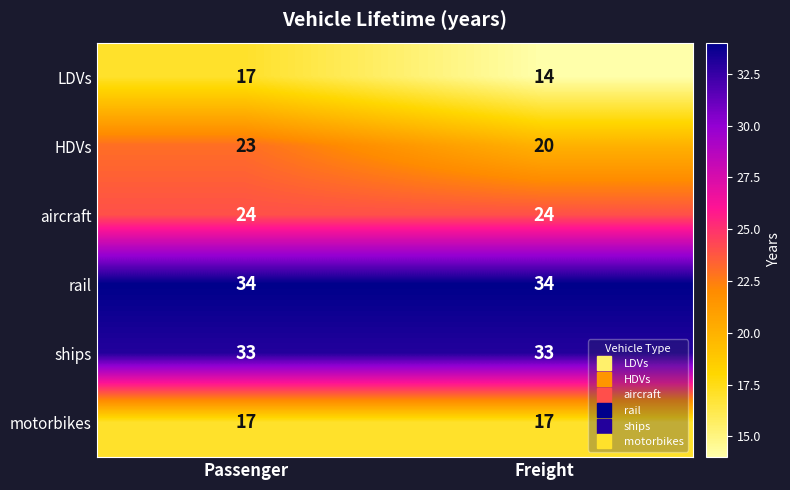

Is it true that motorbikes equals 6 at Freight?

False